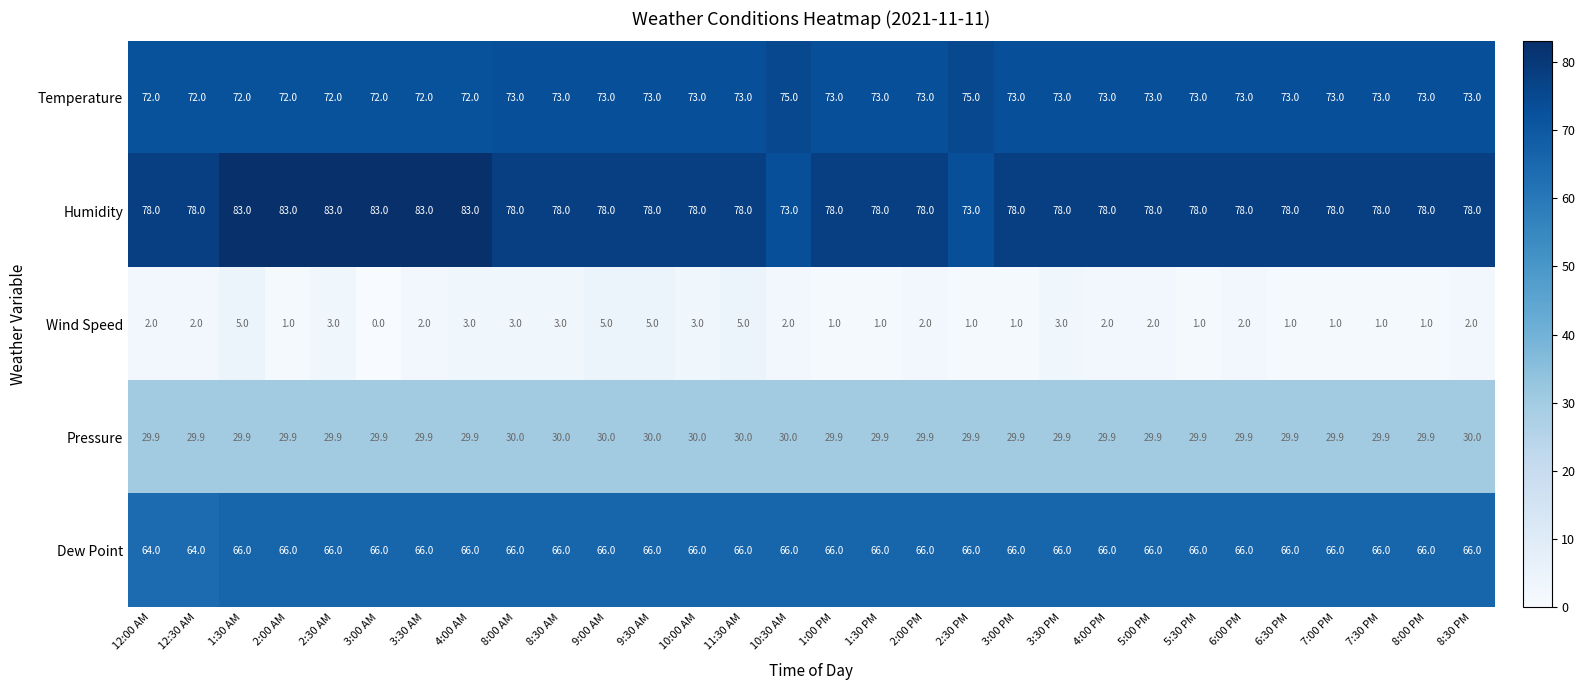

Which series changed the most between 12:00 AM and 8:00 AM?

Dew Point